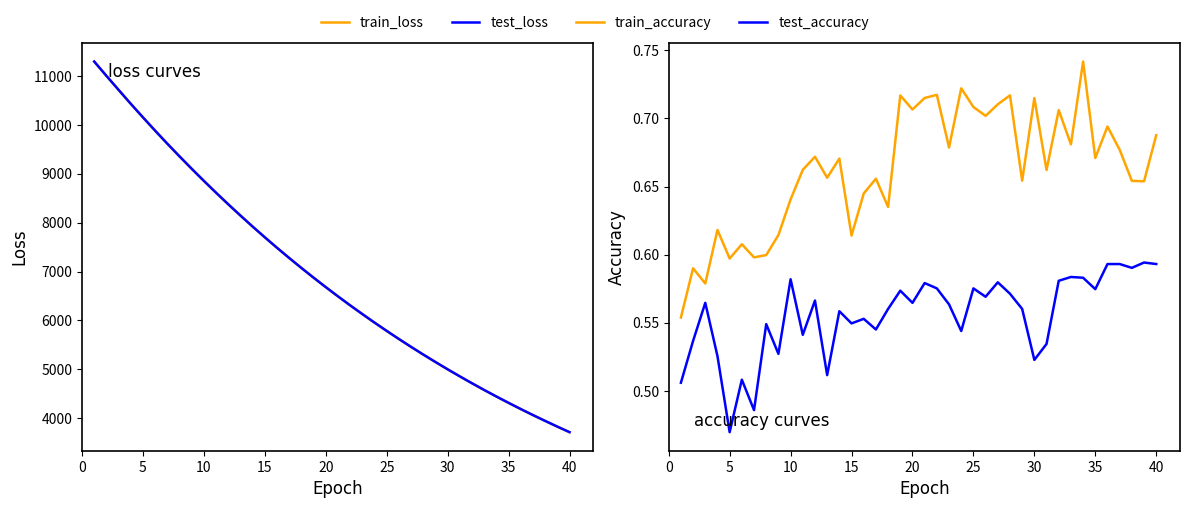

What is the sum of all train_loss values?

276387.4